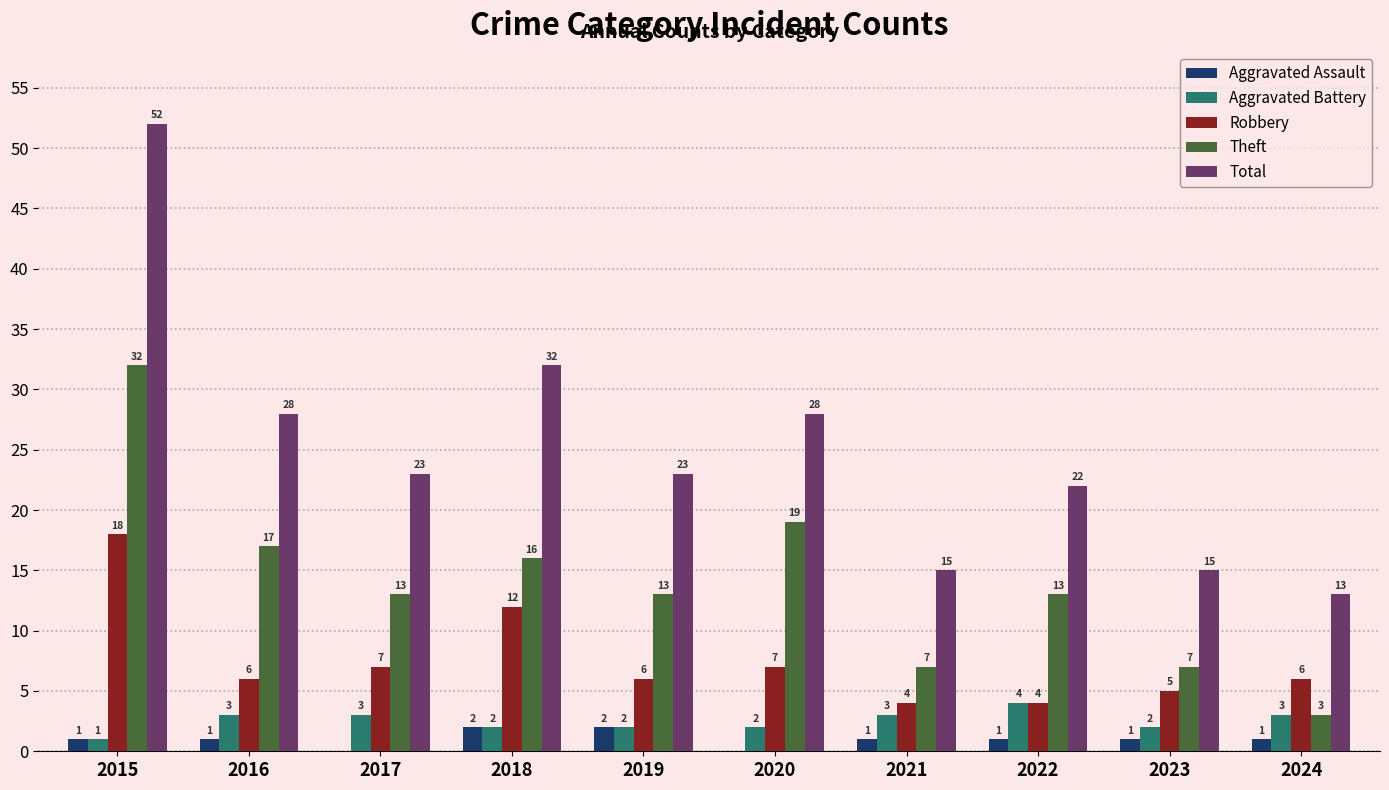

The Robbery series shows 2 at 2023. True or false?

False